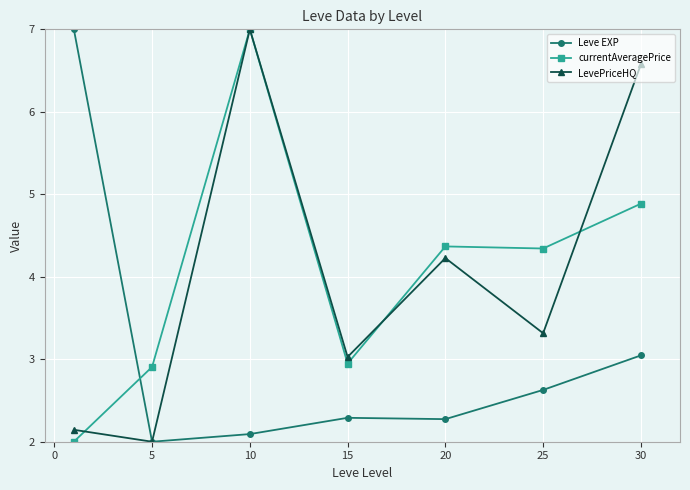

What is the value of the currentAveragePrice point at the 4th from the left?

2.9